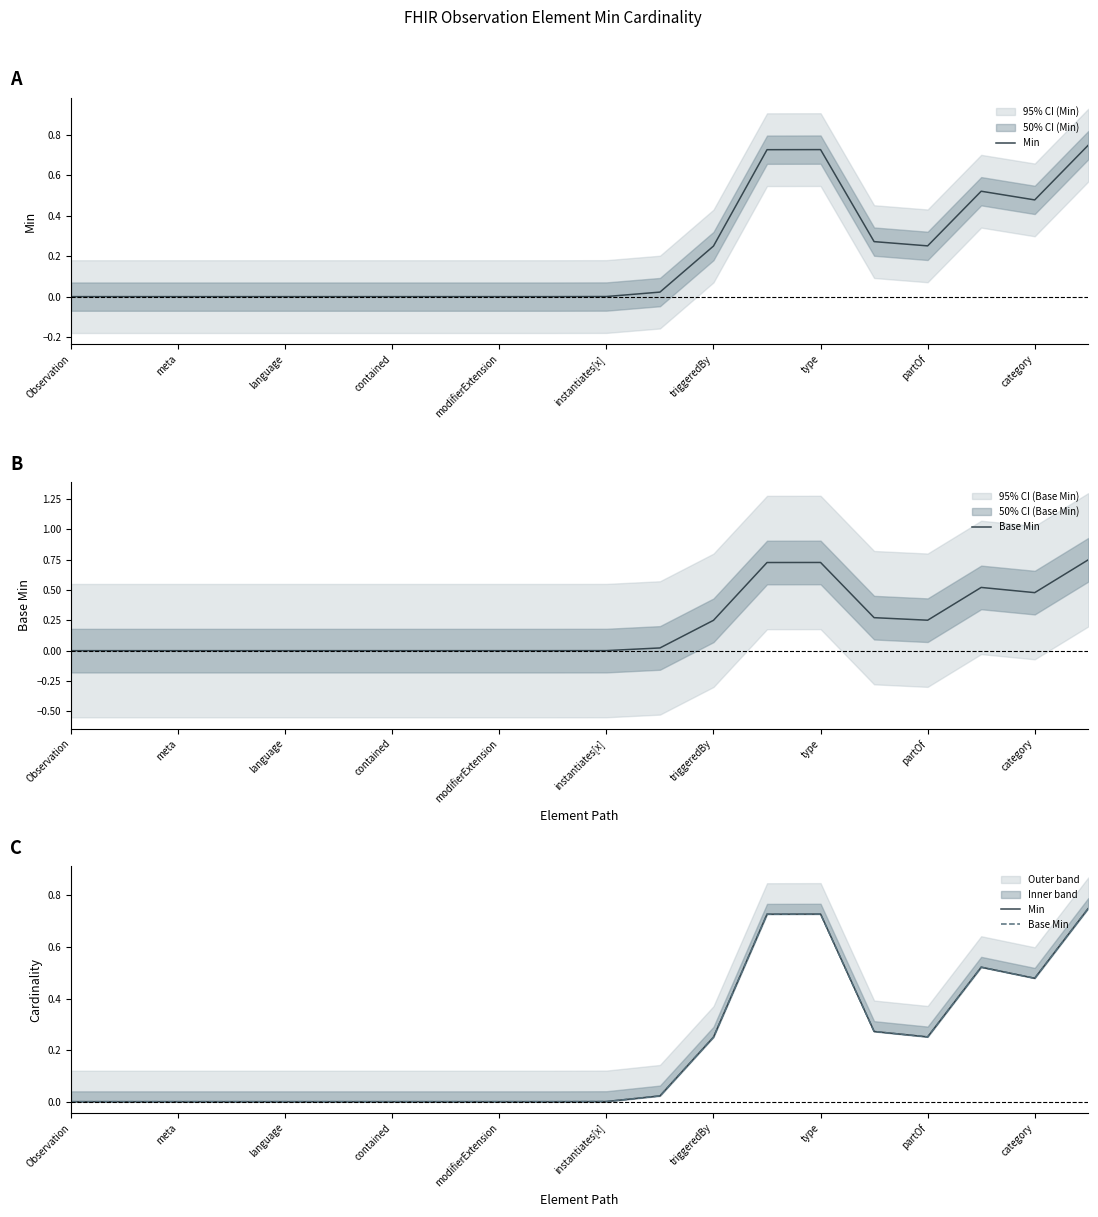

At which label is Min closest to 0?

Observation